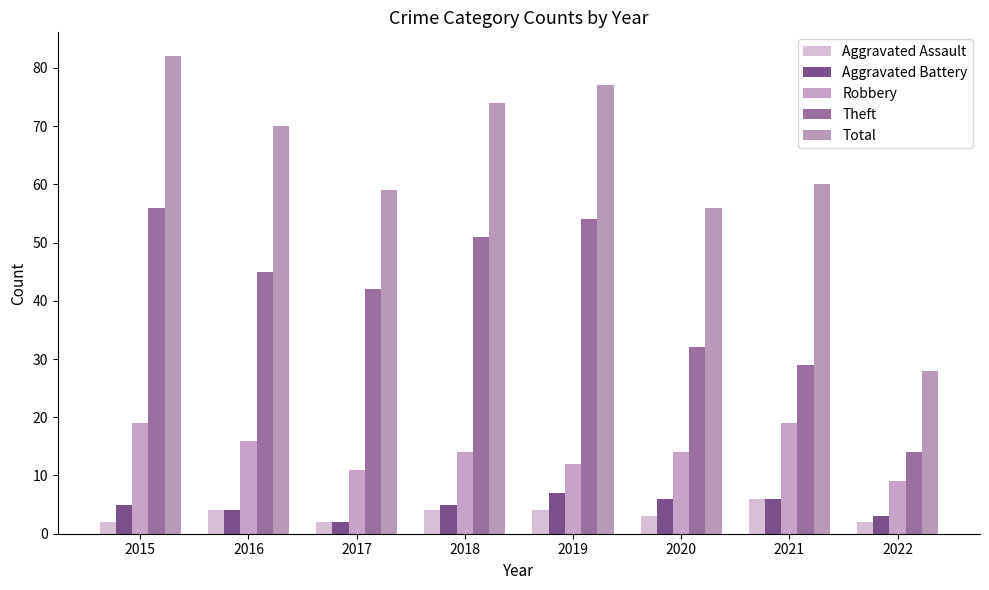

True or false: Aggravated Battery has a value of 12 at 2019.

False